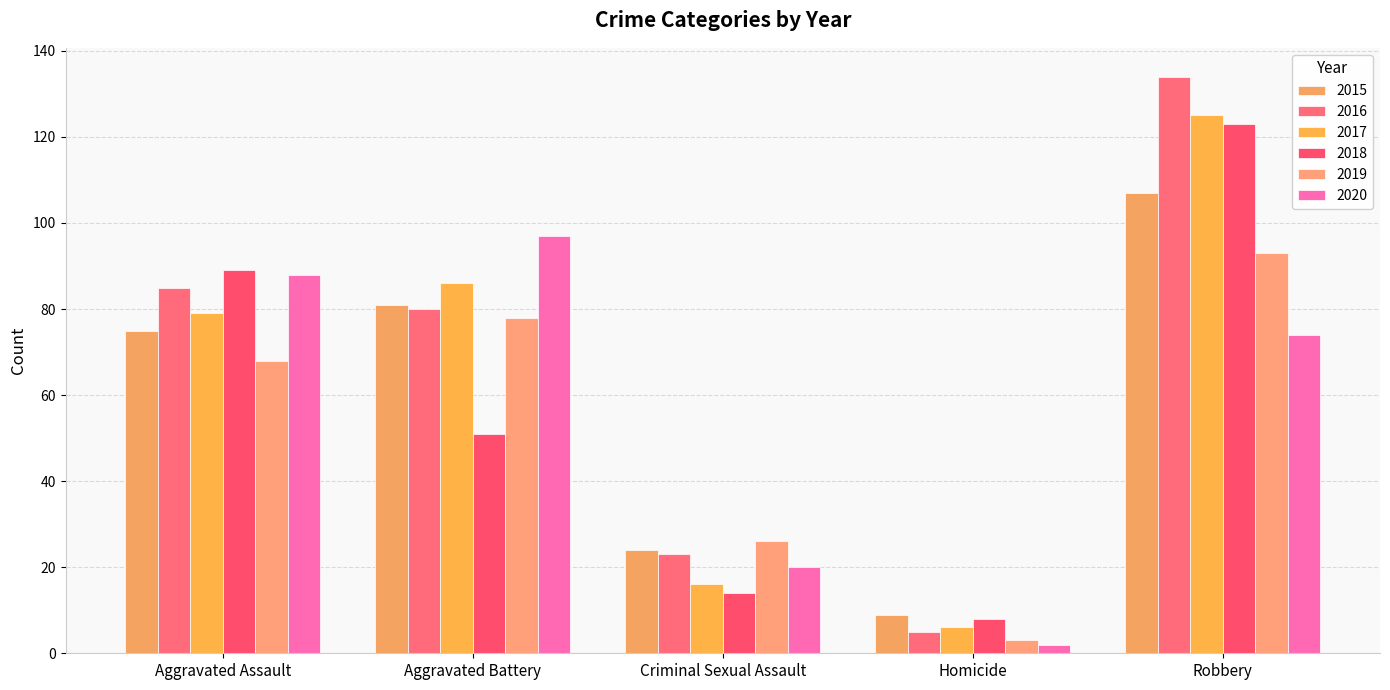

Between Aggravated Assault and Criminal Sexual Assault, which is larger?

Aggravated Assault